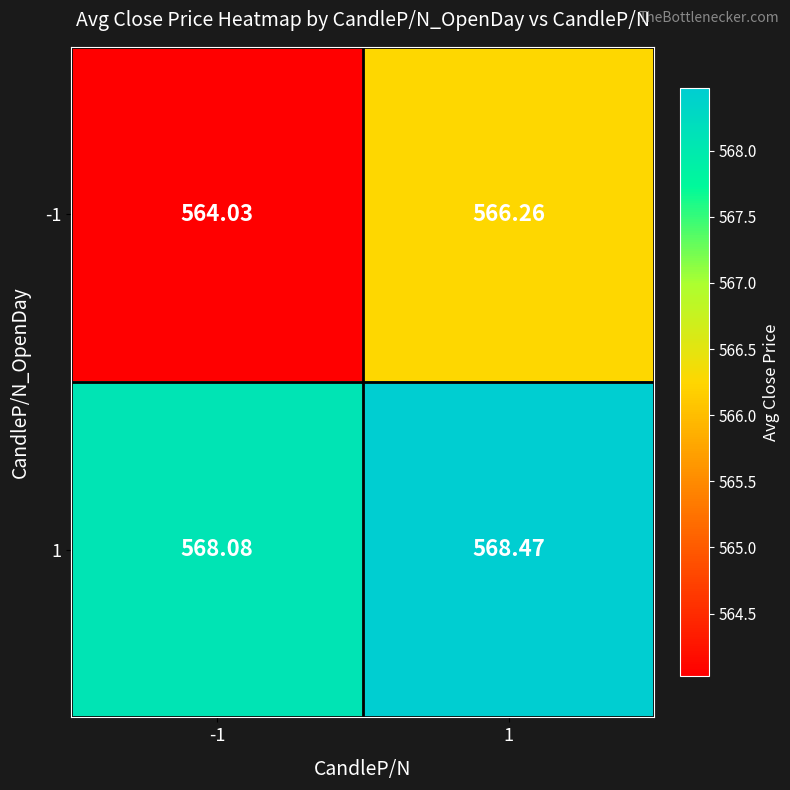

List the series in order of their peak value, highest first.

1, -1